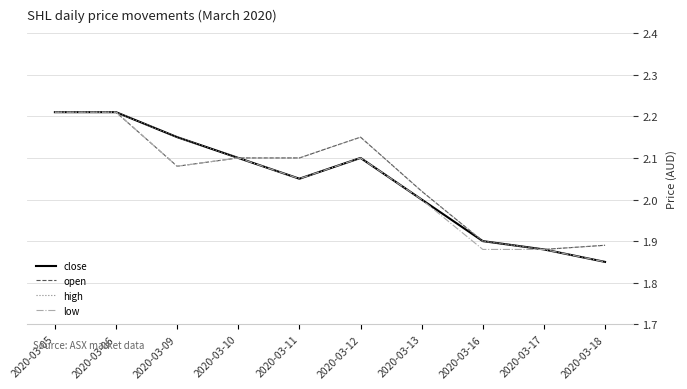

How many lines are shown in the chart?

4